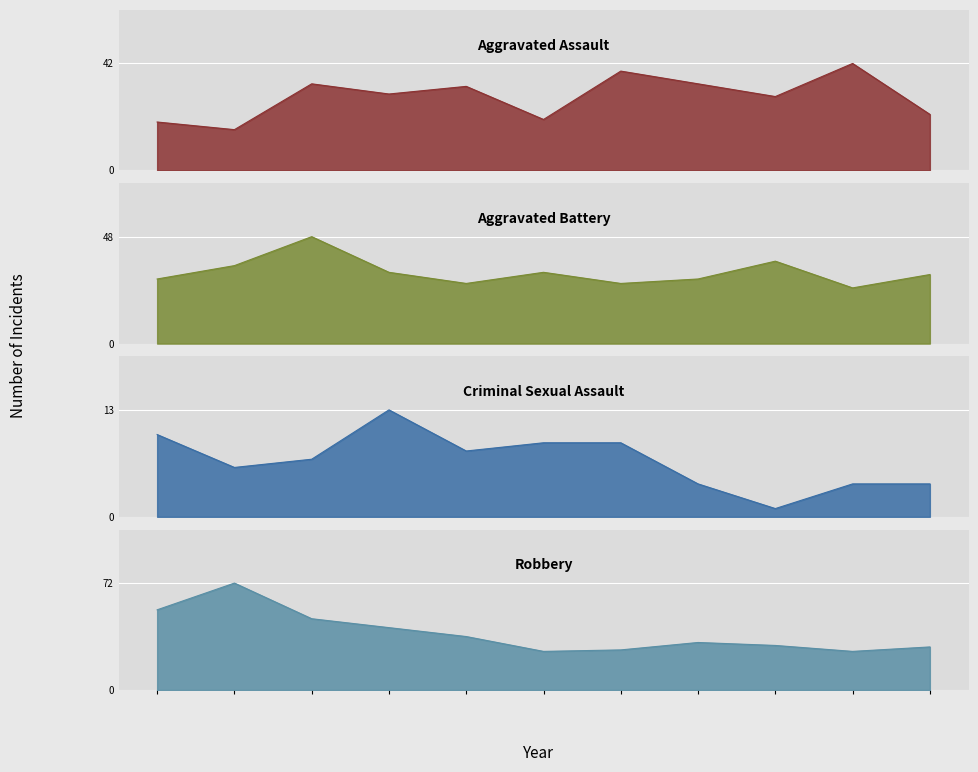

Which series has the largest range (max minus min)?

Robbery